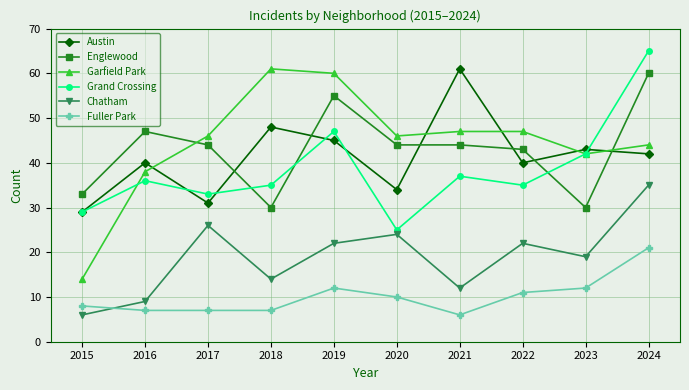

Where is the first local maximum for Austin?

2016